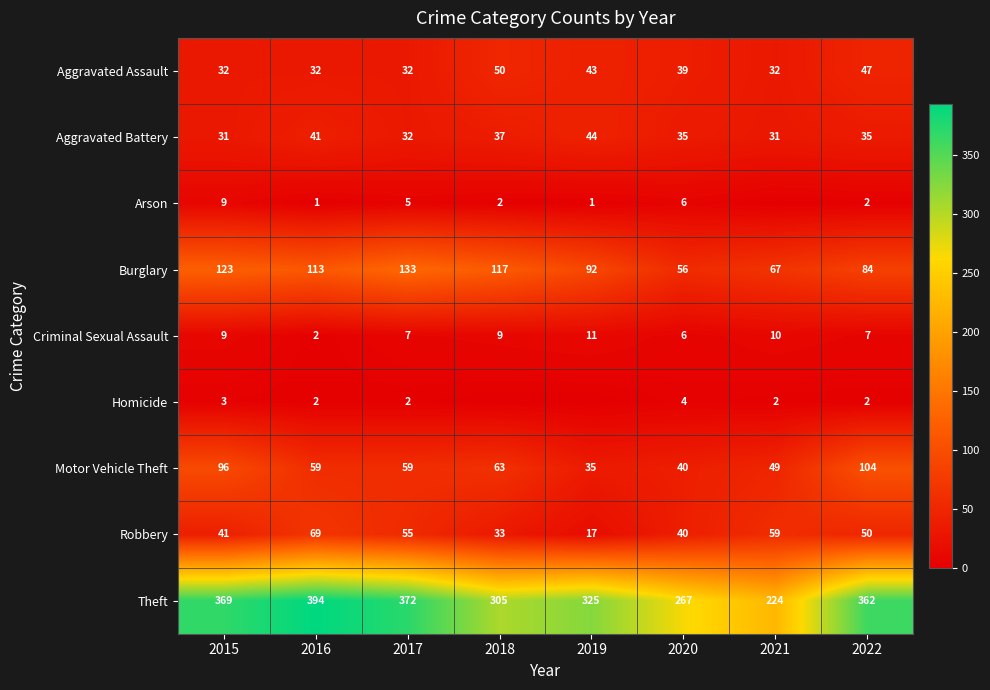

Which category has the highest value in the Aggravated Assault series?

2018